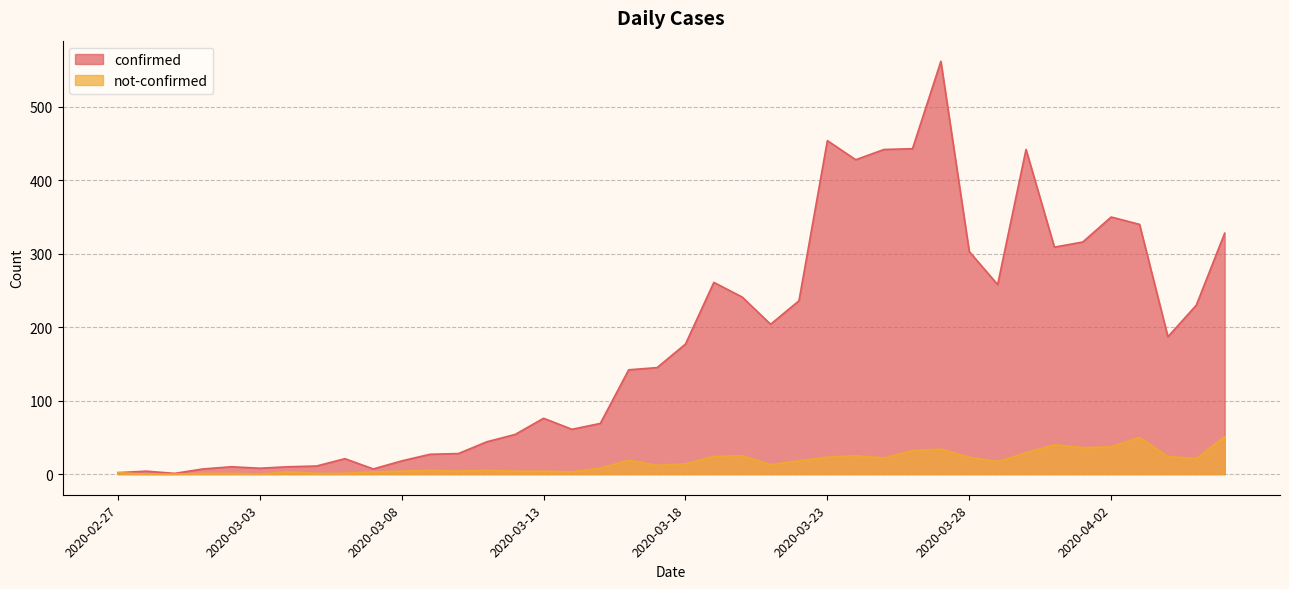

Is the value of confirmed at 2020-04-05 greater than the value of not-confirmed at 2020-03-02?

Yes